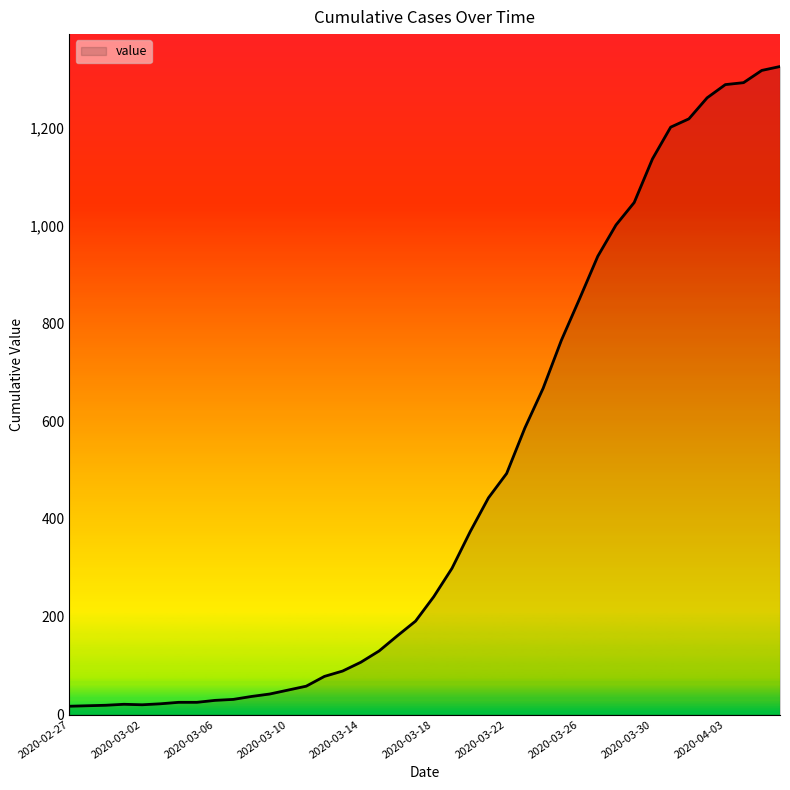

Does the chart display data point markers on the line(s)?

No